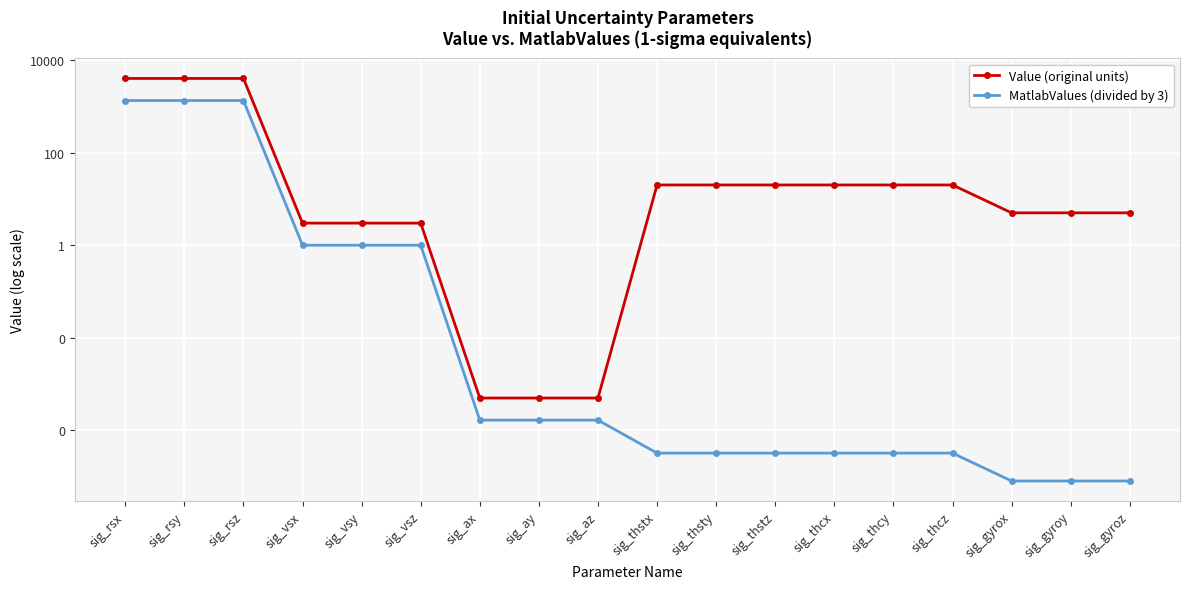

List the series in order of their peak value, lowest first.

MatlabValues (divided by 3), Value (original units)